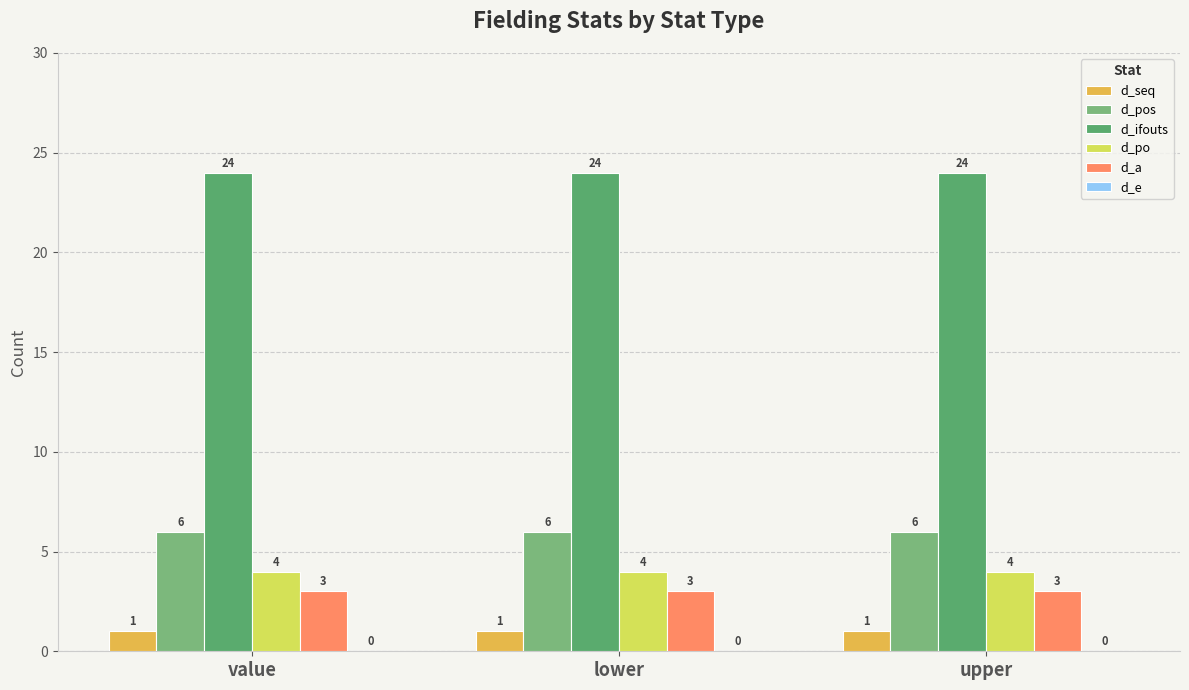

List the series in order of their peak value, highest first.

d_ifouts, d_pos, d_po, d_a, d_seq